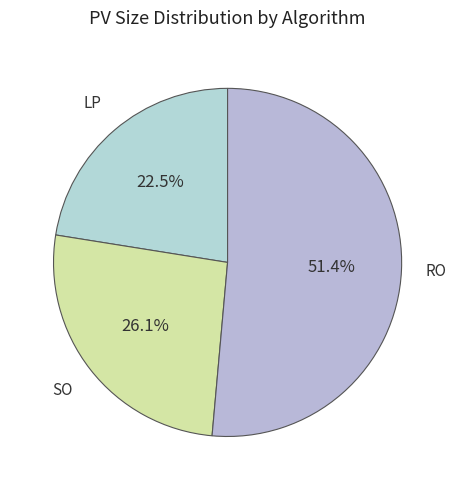

Which slice represents more than half of the pie?

RO